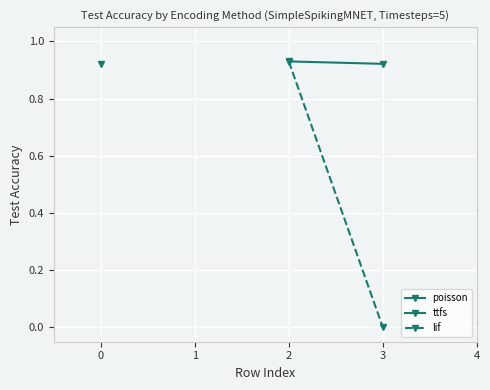

Which series has the largest total across all categories?

ttfs